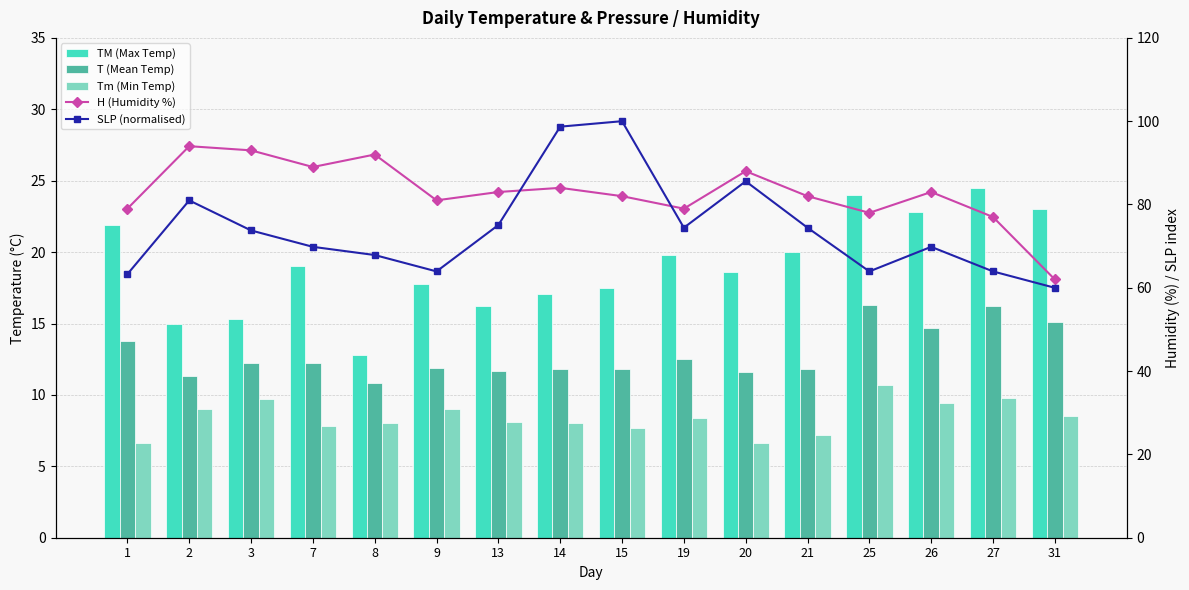

The SLP (normalised) series shows 69.8 at 7. True or false?

True